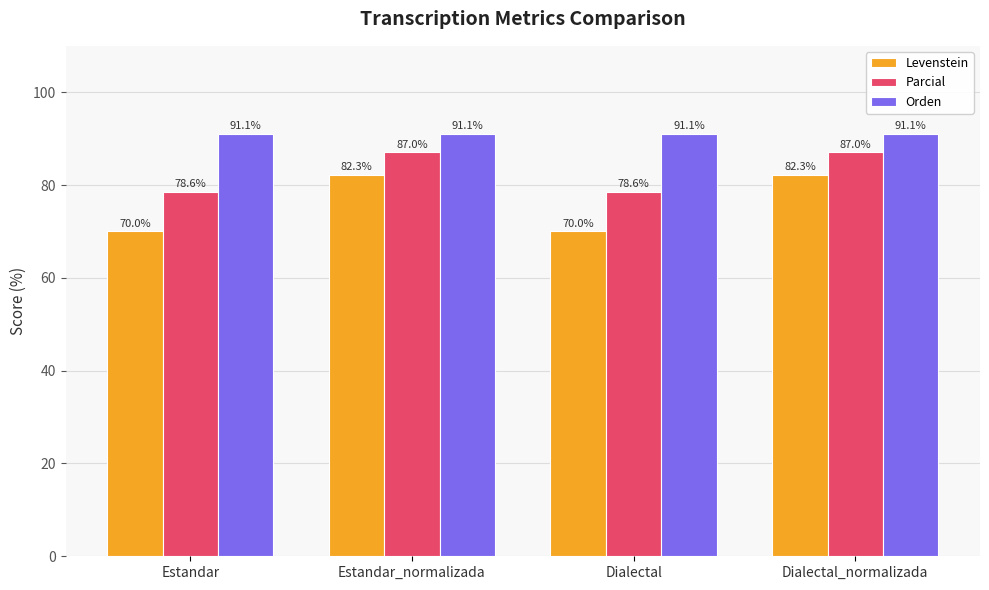

Rank the series by their maximum value, from lowest to highest.

Levenstein, Parcial, Orden